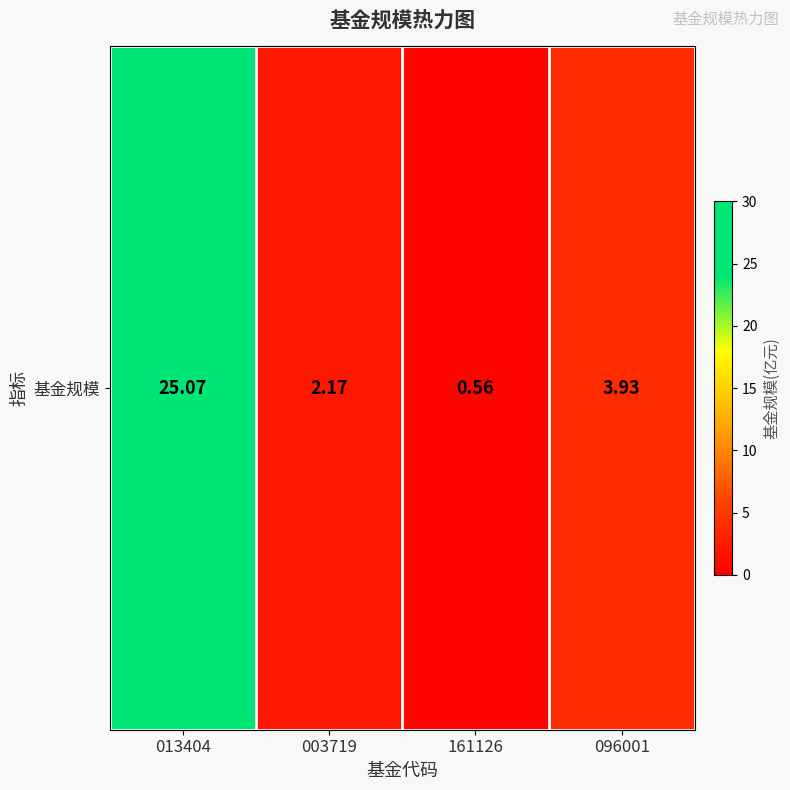

How many categories are shown in the chart?

4